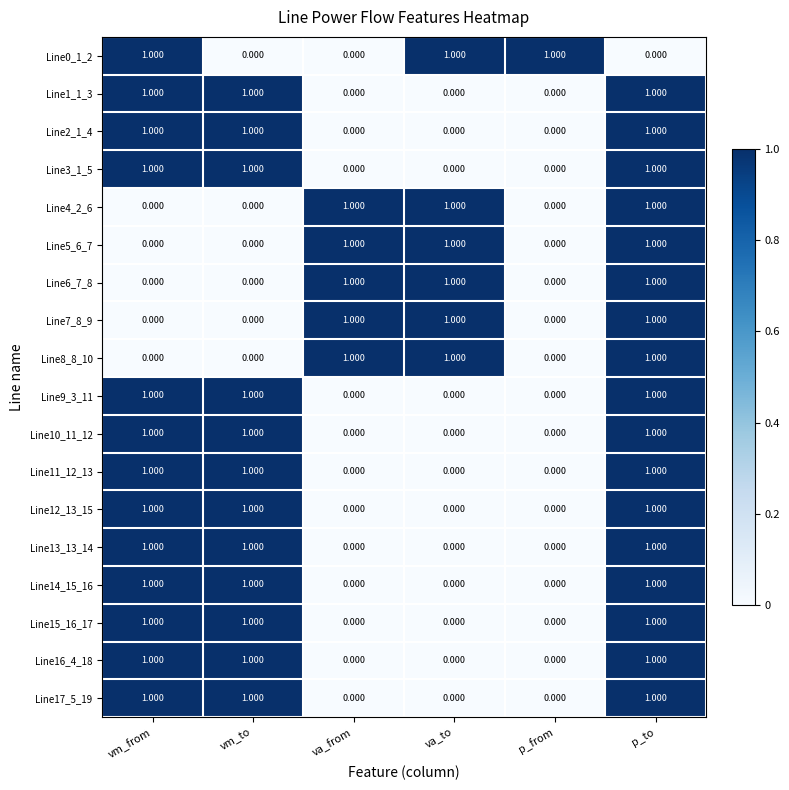

Is the value of Line9_3_11 at va_from greater than the value of Line15_16_17 at vm_to?

No